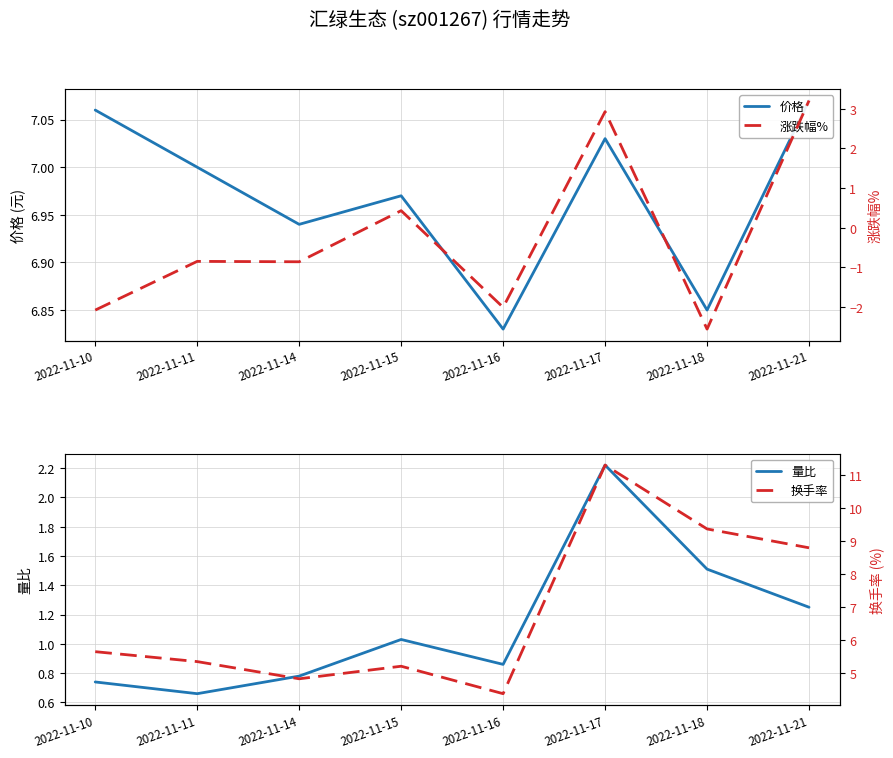

True or false: 涨跌幅% has a value of -0.4 at 2022-11-14.

False